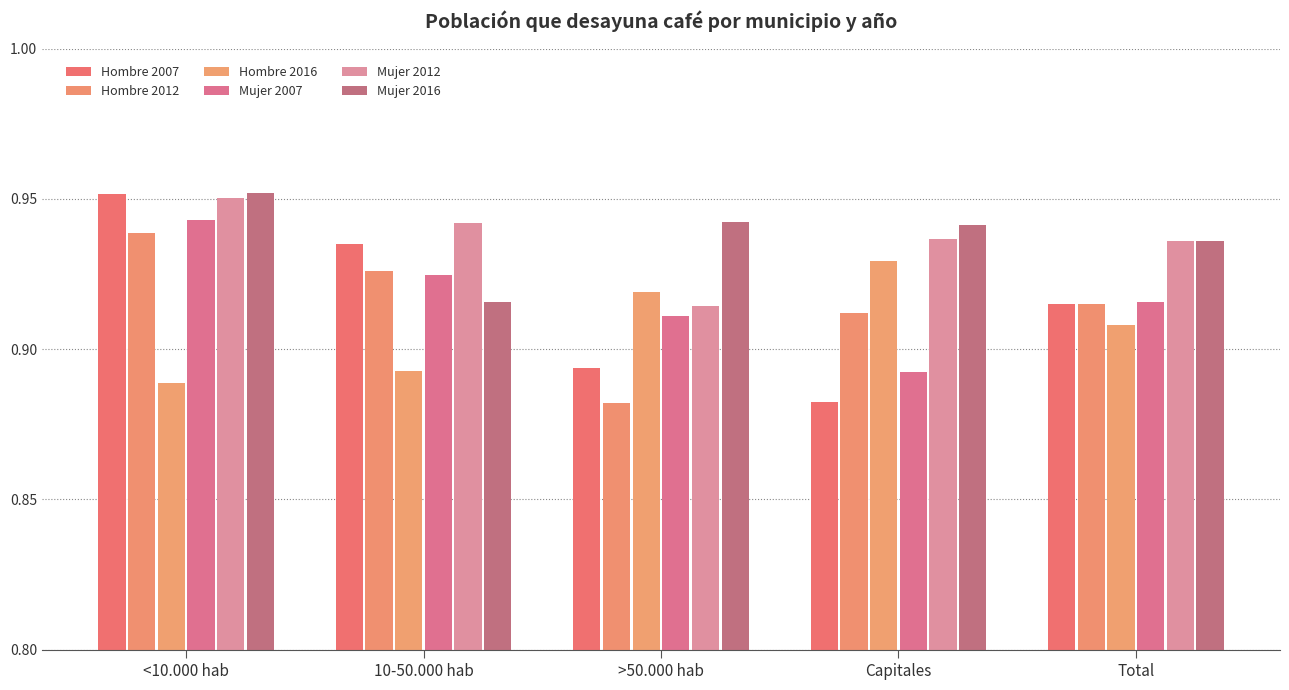

Are the bars horizontal?

No